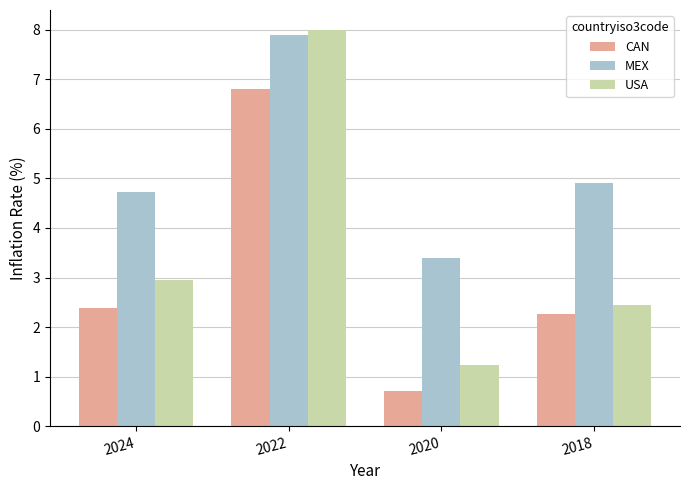

Reading left to right, what are all the values shown in this chart?

CAN: 2024=2.4	2022=6.8	2020=0.7	2018=2.3
MEX: 2024=4.7	2022=7.9	2020=3.4	2018=4.9
USA: 2024=3.0	2022=8.0	2020=1.2	2018=2.4